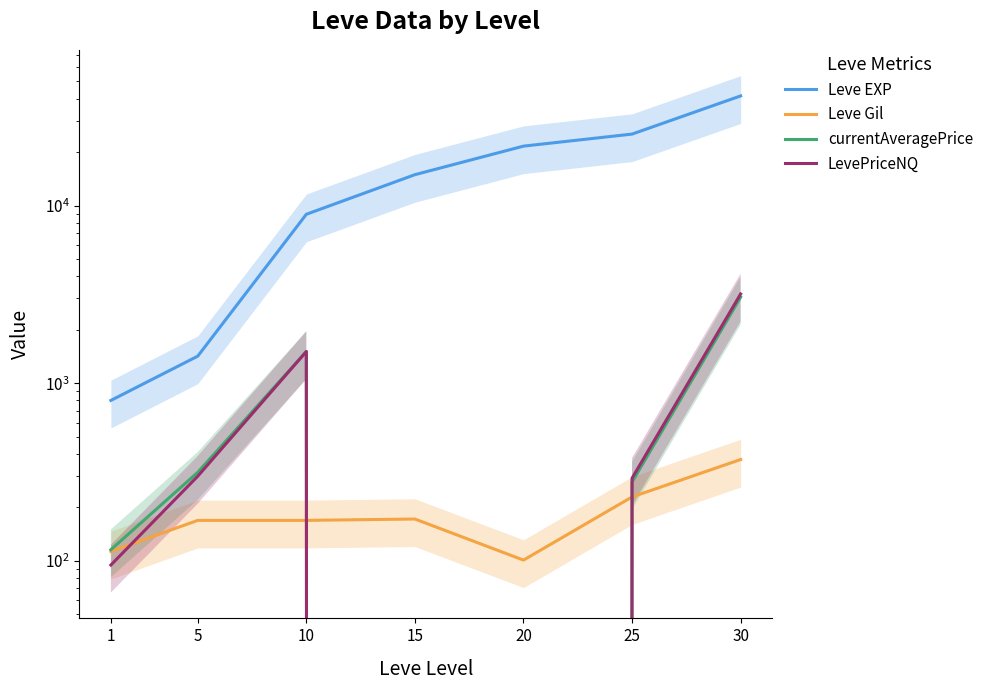

Between 1 and 15, which is larger?

15